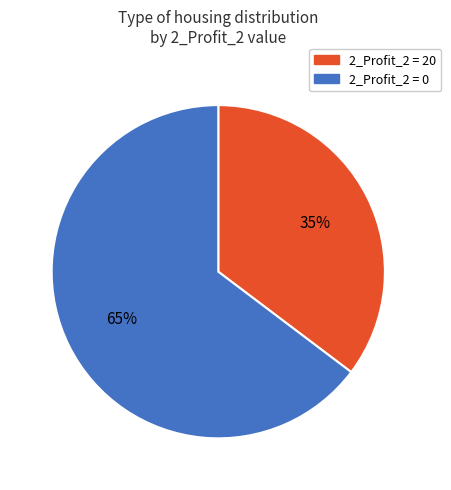

Is there any slice that represents more than half of the pie?

Yes